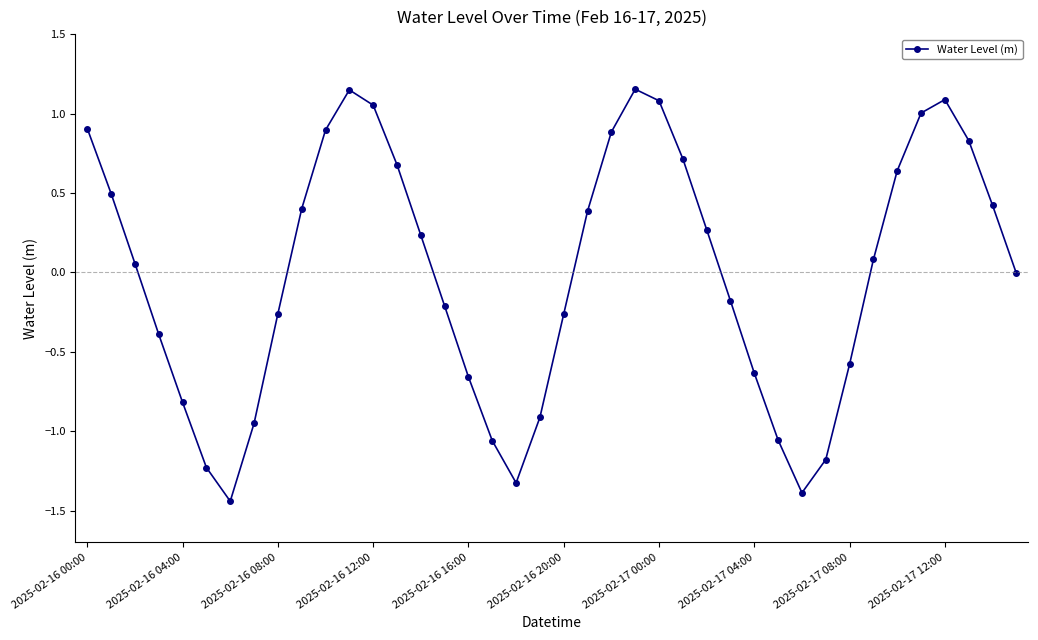

What is the difference between the maximum and minimum values?

2.6